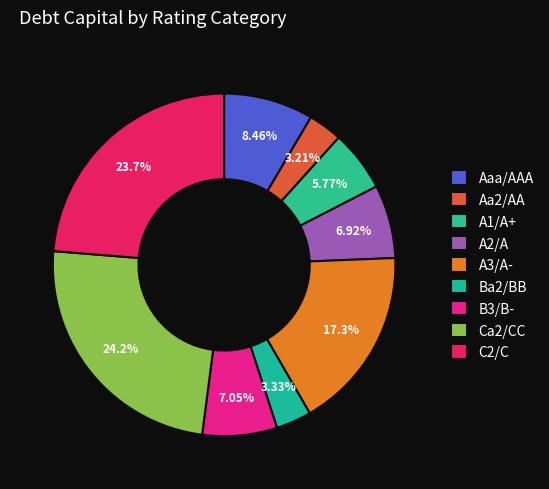

Which slice is the largest?

Ca2/CC